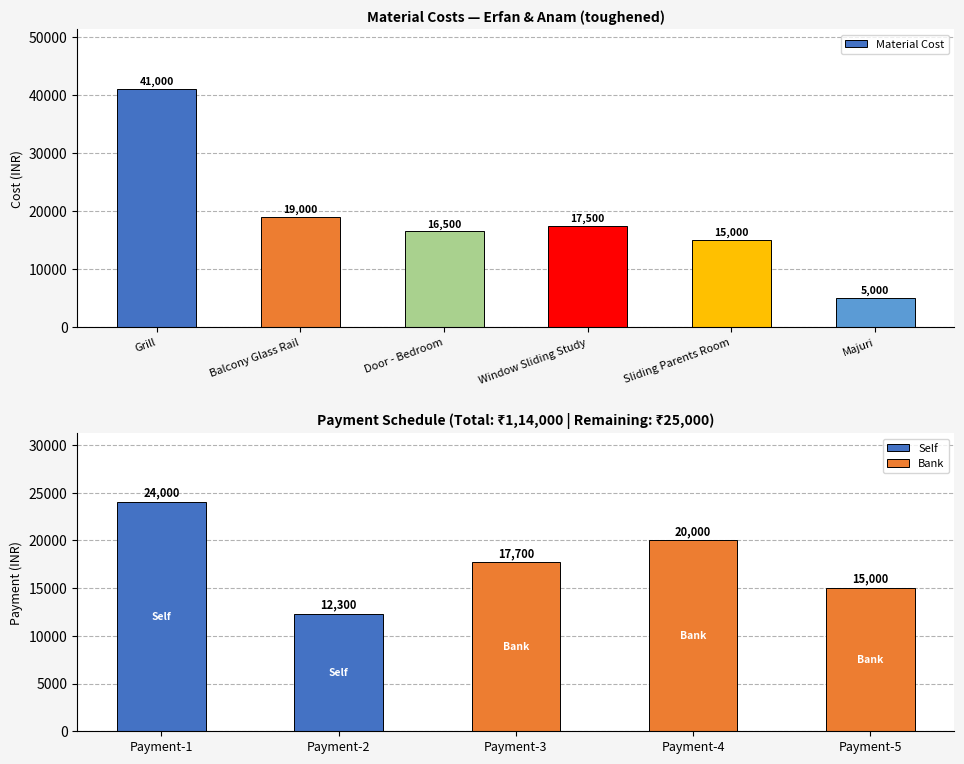

True or false: the data shows 19000 at Balcony Glass Rail.

True